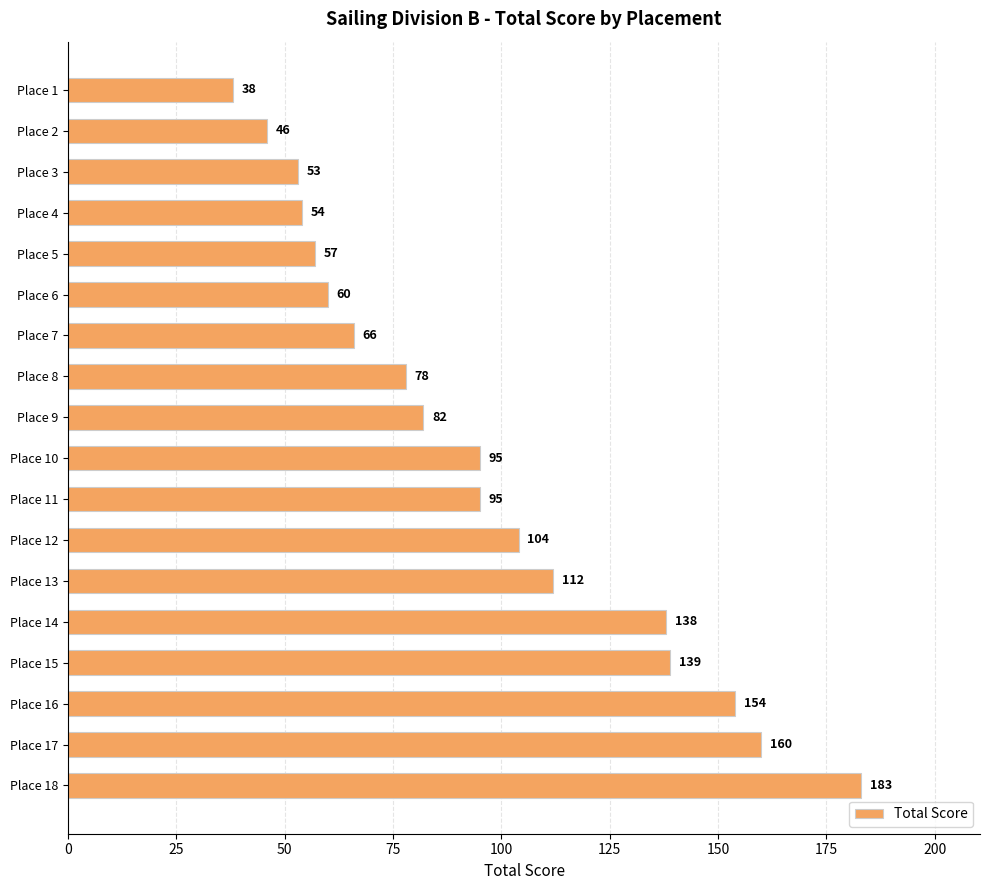

Which category has the lowest value across all series?

Place 1